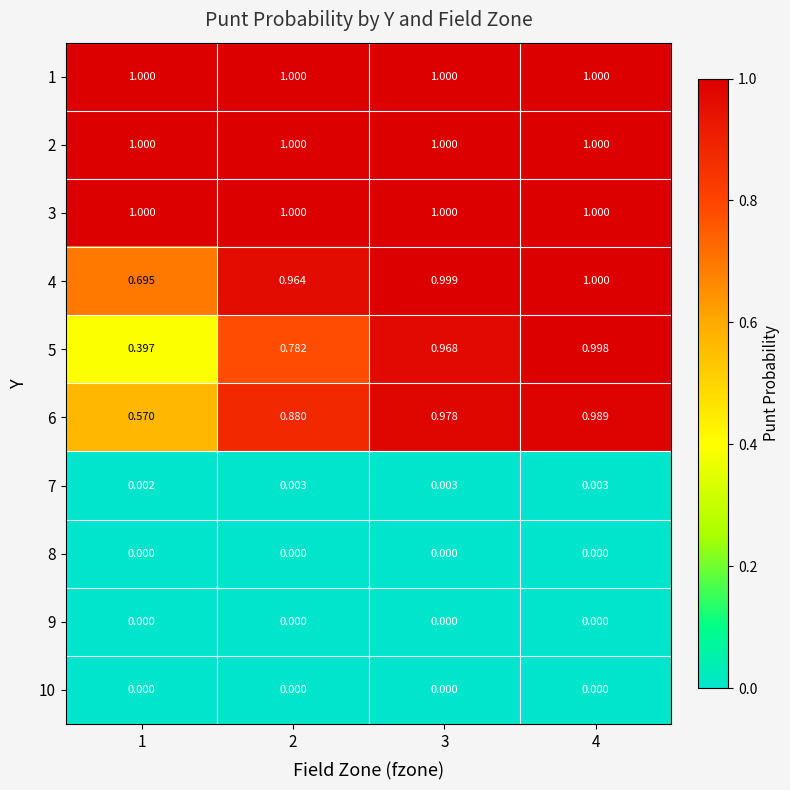

How many series are shown in this chart?

10